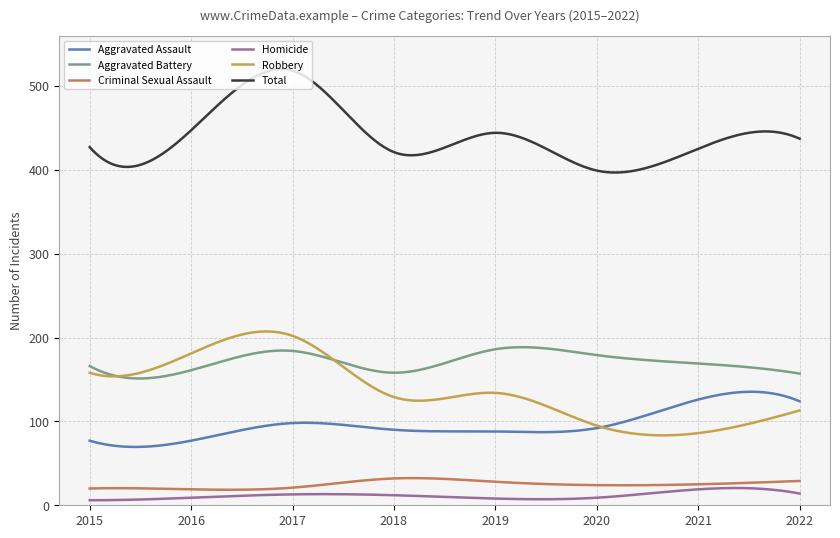

What is the maximum value shown in the chart?

519.9